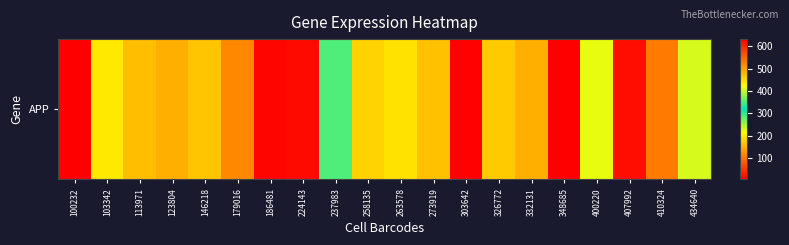

Reading right to left, what are all the values shown in this chart?

230.5	105.8	17.8	413.1	5.3	149.2	172.7	8.7	163.3	190.0	177.8	285.9	14.2	10.8	117.8	167.5	149.4	160.9	196.4	631.2